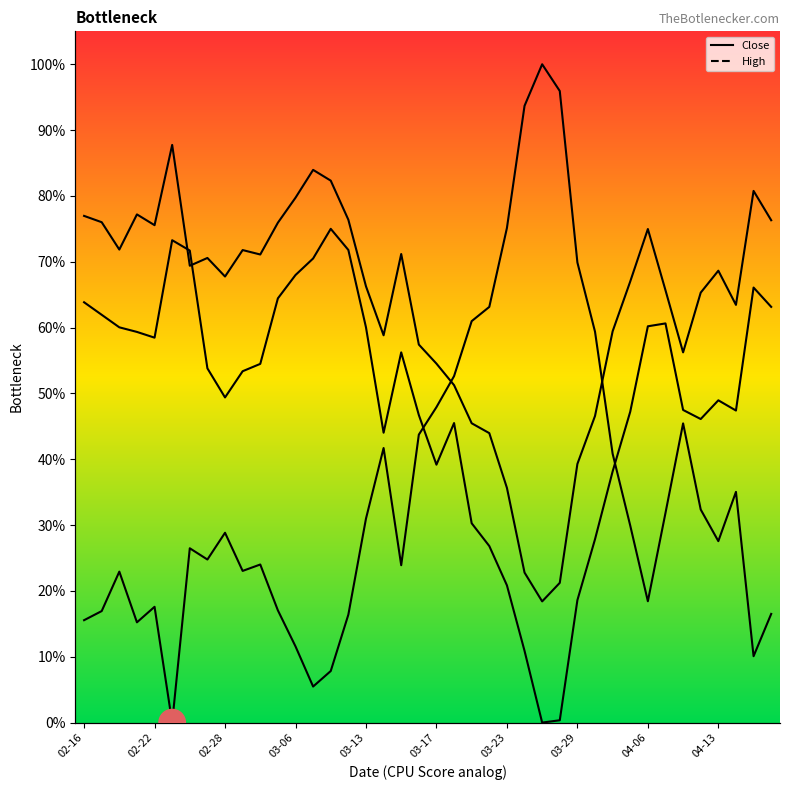

True or false: High and Open cross at least once.

False